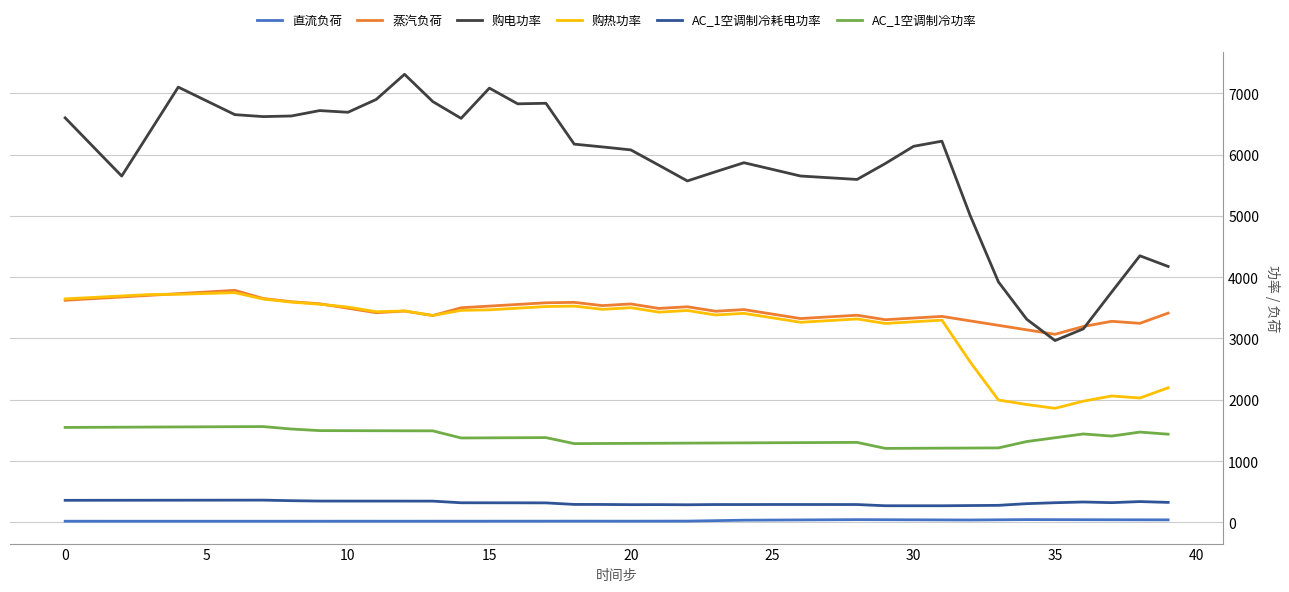

True or false: AC_1空调制冷耗电功率 and 购热功率 intersect in this chart.

False